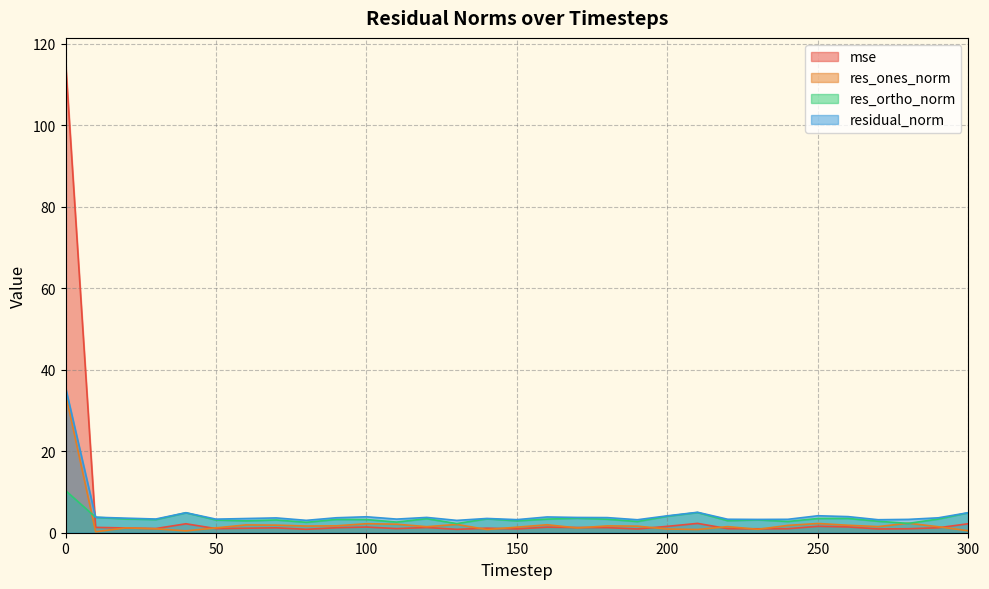

Reading right to left, transcribe all the data shown in this chart.

mse: 300=2.2	290=1.2	280=1.0	270=0.9	260=1.4	250=1.6	240=1.0	230=1.0	220=1.0	210=2.3	200=1.6	190=0.9	180=1.3	170=1.3	160=1.4	150=0.9	140=1.1	130=0.8	120=1.3	110=1.0	100=1.4	90=1.2	80=0.8	70=1.2	60=1.1	50=1.0	40=2.2	30=1.0	20=1.2	10=1.3	0=115.7
res_ones_norm: 300=0.5	290=1.5	280=2.3	270=1.5	260=1.8	250=2.3	240=1.8	230=0.8	220=1.5	210=0.8	200=0.9	190=1.6	180=1.7	170=1.2	160=2.0	150=1.4	140=0.8	130=2.0	120=1.5	110=2.1	100=2.2	90=1.7	80=1.6	70=1.9	60=1.9	50=1.2	40=0.5	30=1.0	20=1.2	10=0.2	0=34.1
res_ortho_norm: 300=4.9	290=3.4	280=2.3	270=2.8	260=3.5	250=3.5	240=2.8	230=3.2	220=2.9	210=5.0	200=4.1	190=2.7	180=3.3	170=3.6	160=3.3	150=2.9	140=3.4	130=2.2	120=3.5	110=2.6	100=3.2	90=3.3	80=2.6	70=3.1	60=2.9	50=3.1	40=4.9	30=3.2	20=3.4	10=3.8	0=10.4
residual_norm: 300=4.9	290=3.7	280=3.3	270=3.2	260=4.0	250=4.2	240=3.3	230=3.3	220=3.3	210=5.0	200=4.2	190=3.2	180=3.7	170=3.7	160=3.9	150=3.2	140=3.5	130=3.0	120=3.8	110=3.3	100=3.9	90=3.7	80=3.0	70=3.6	60=3.5	50=3.3	40=4.9	30=3.4	20=3.6	10=3.8	0=35.7